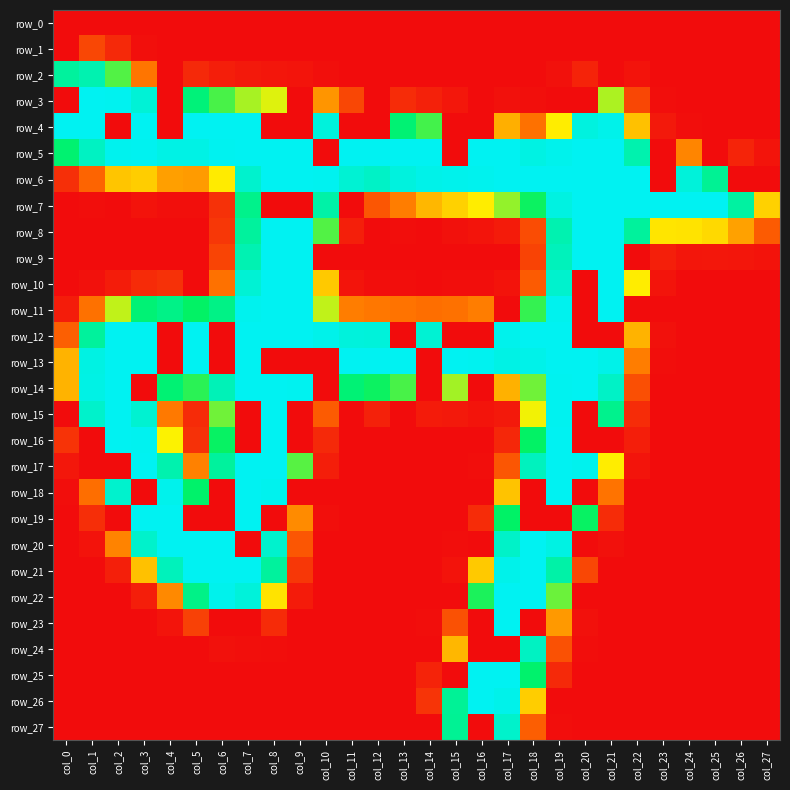

Which series has the largest range (max minus min)?

row_3